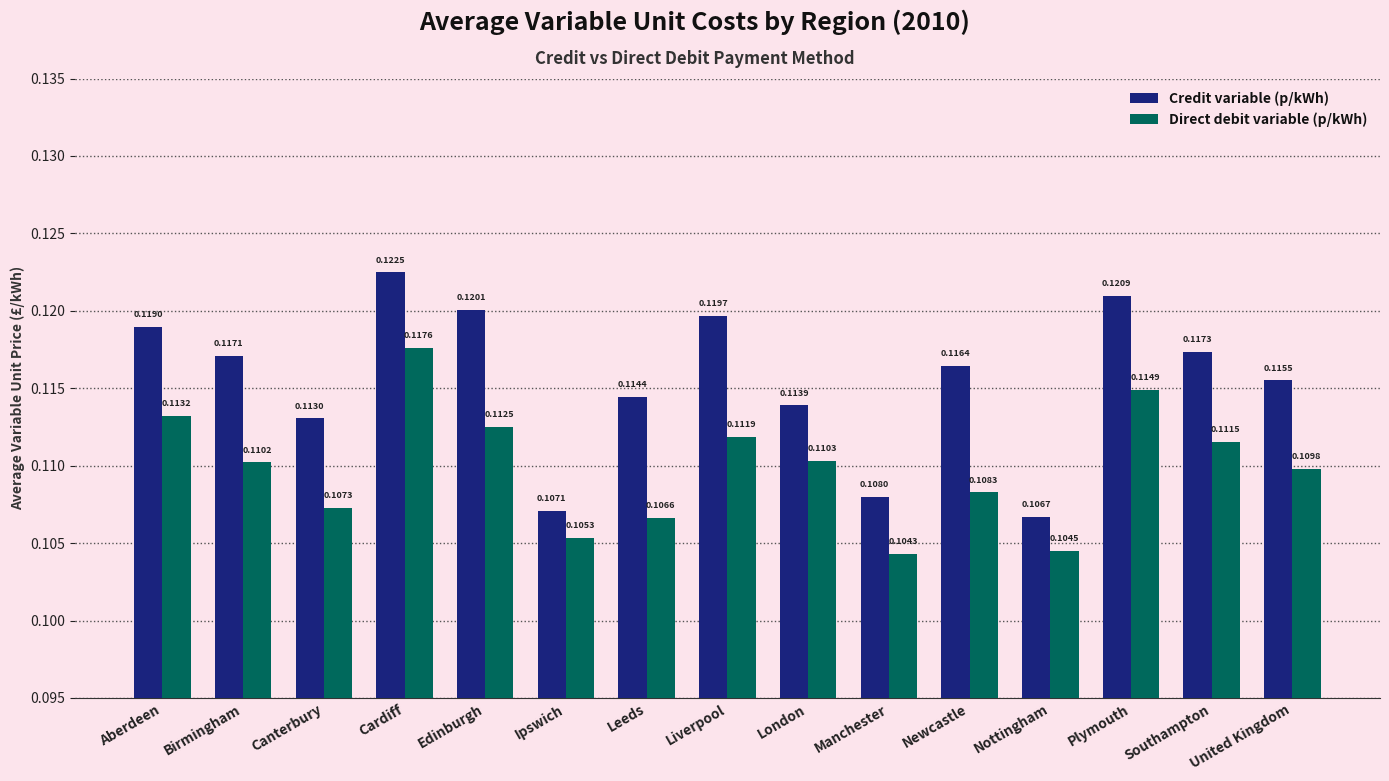

Are the bars grouped side by side (vs. stacked)?

Yes